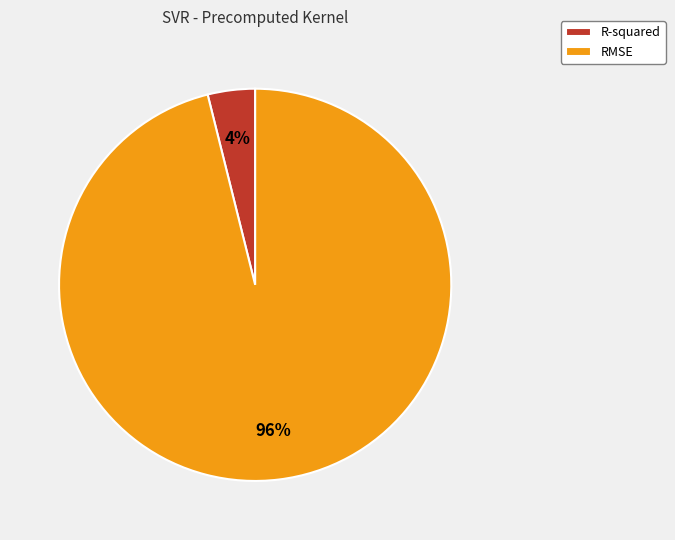

Count the number of slices in the pie.

2